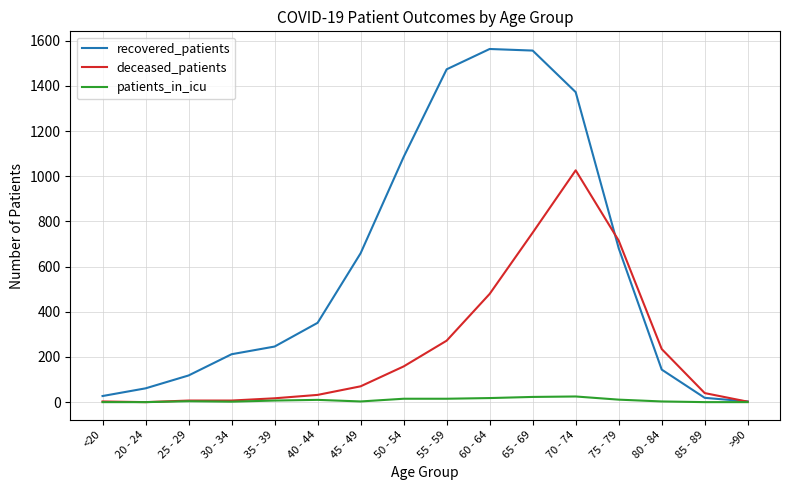

The value of recovered_patients at 65 - 69 is 1556. True or false?

True